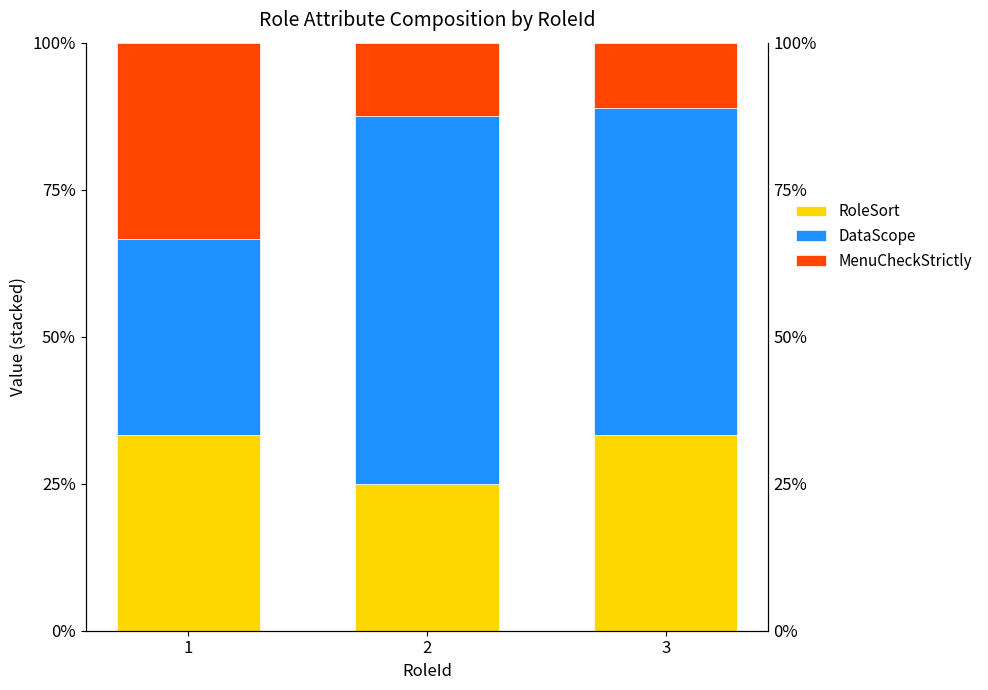

How many bars are there in total?

9